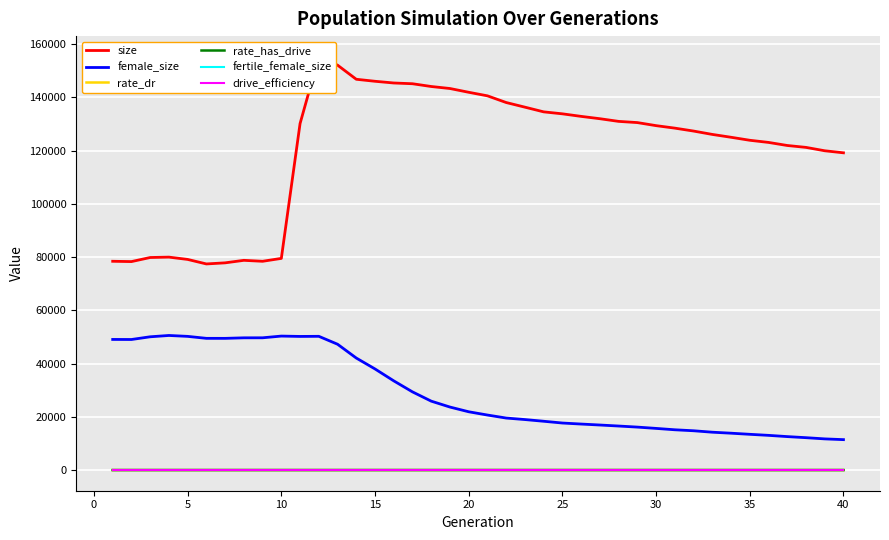

True or false: fertile_female_size and female_size cross at least once.

False